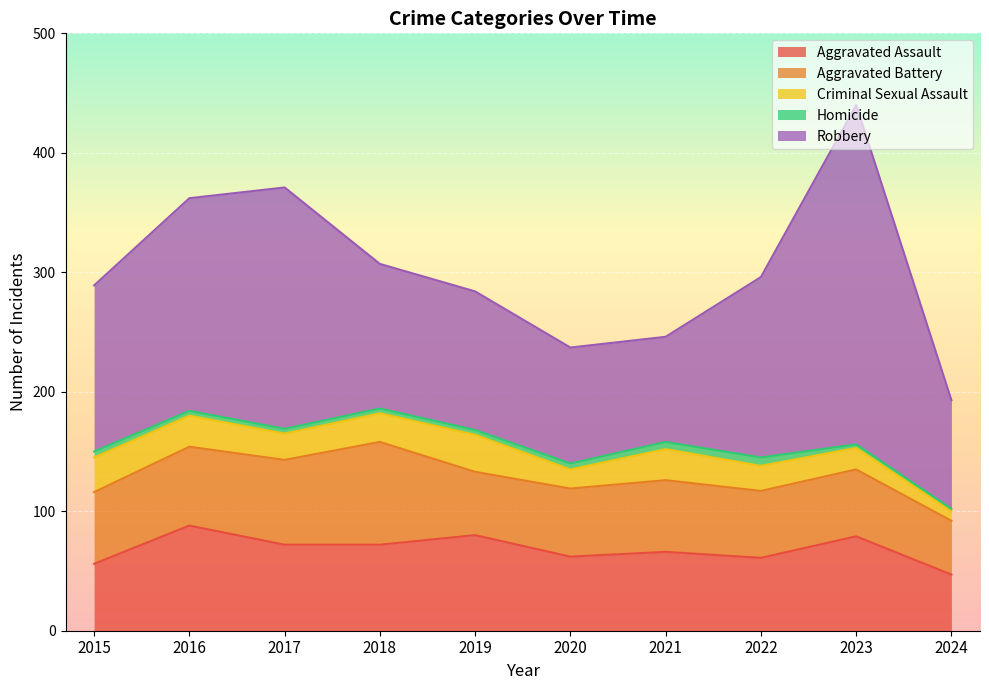

Is the value of Homicide at 2022 greater than the value of Aggravated Assault at 2020?

No